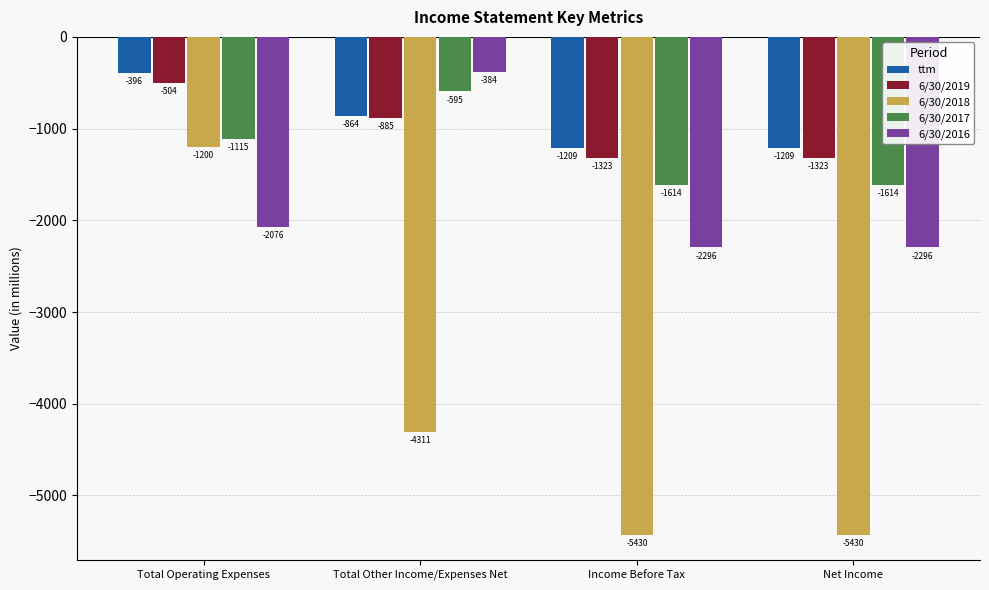

What is the maximum value shown in the chart?

-384.4